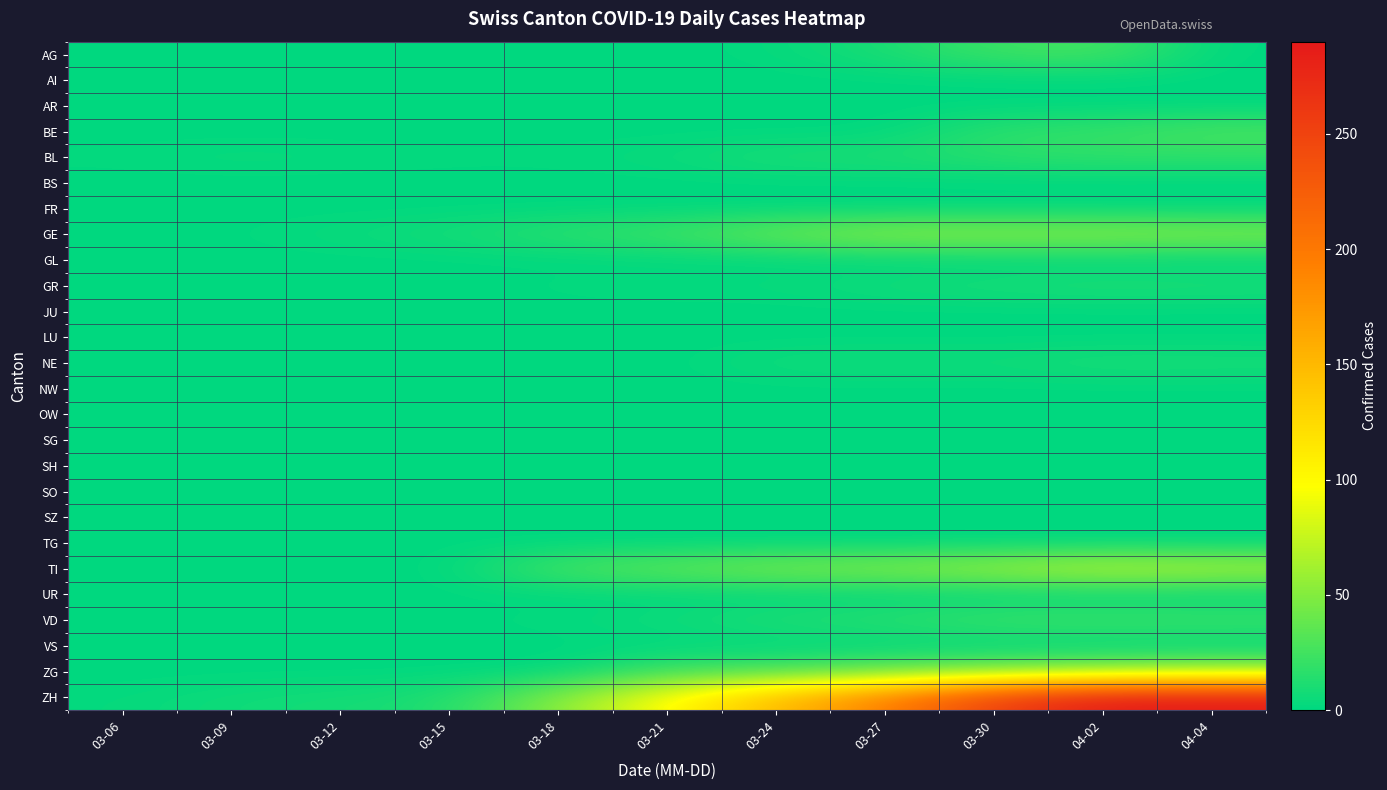

Count the number of categories in the chart.

11